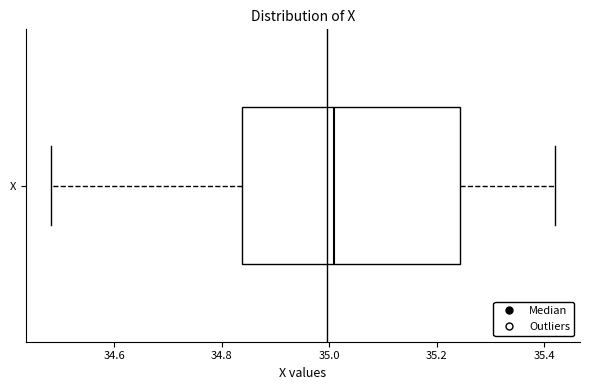

Read this box plot against the x-axis: the position of the median line, the range covered by the box, and the ends of both whiskers. The values are not printed on the chart, so give them approximately, as read against the axis.

median 35.00, box 34.84 to 35.24, whiskers 34.48 to 35.42